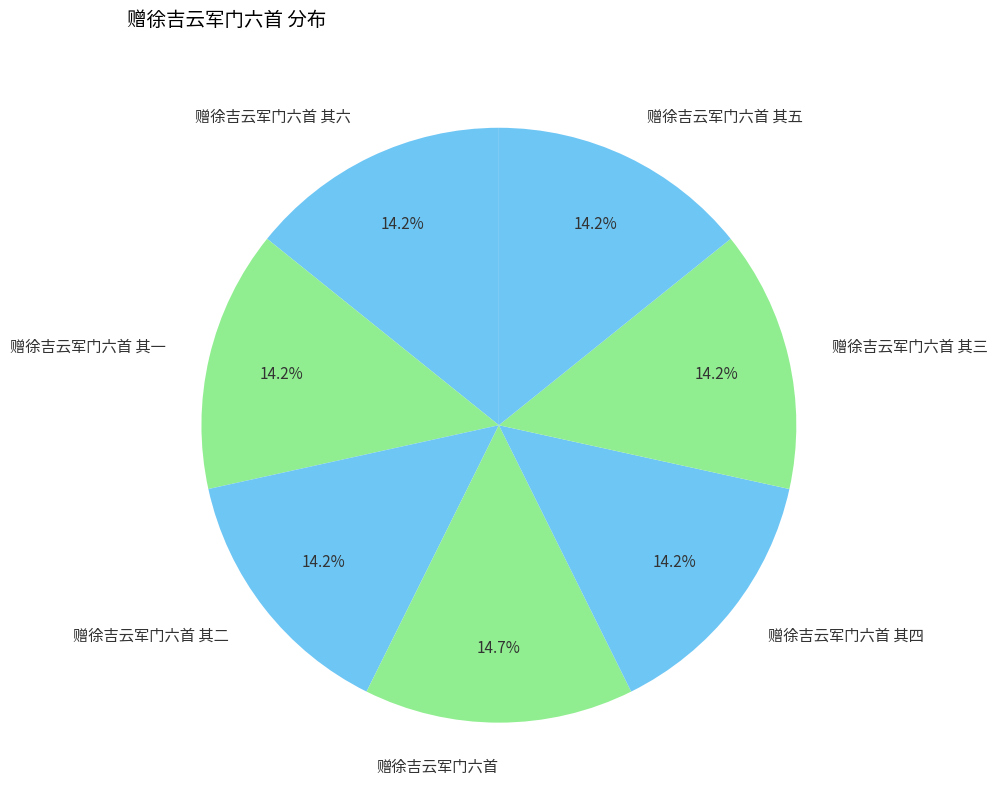

Combined, what portion of the pie is 赠徐吉云军门六首 其一 and 赠徐吉云军门六首 其三?

28.4%